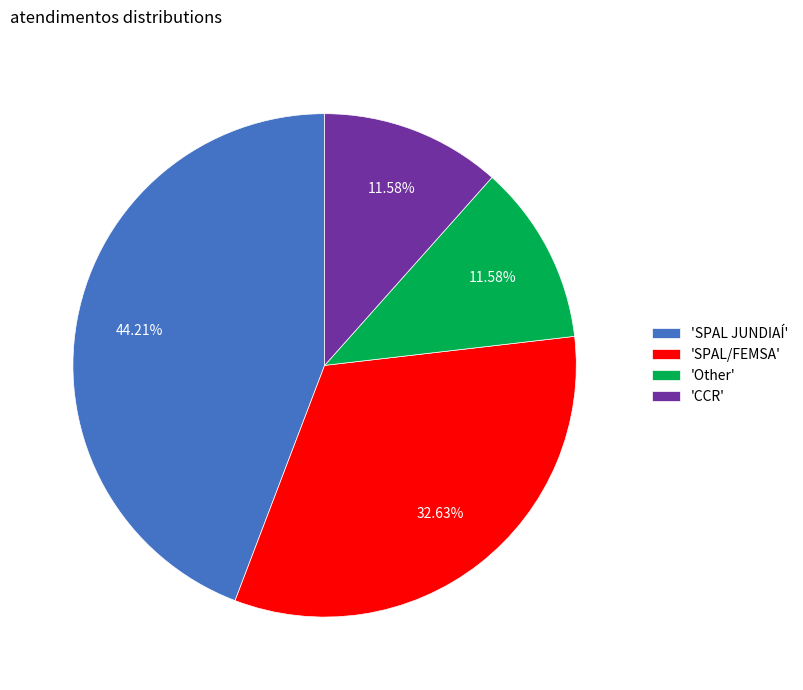

Do 'SPAL/FEMSA' and 'CCR' together represent more than half of the pie?

No